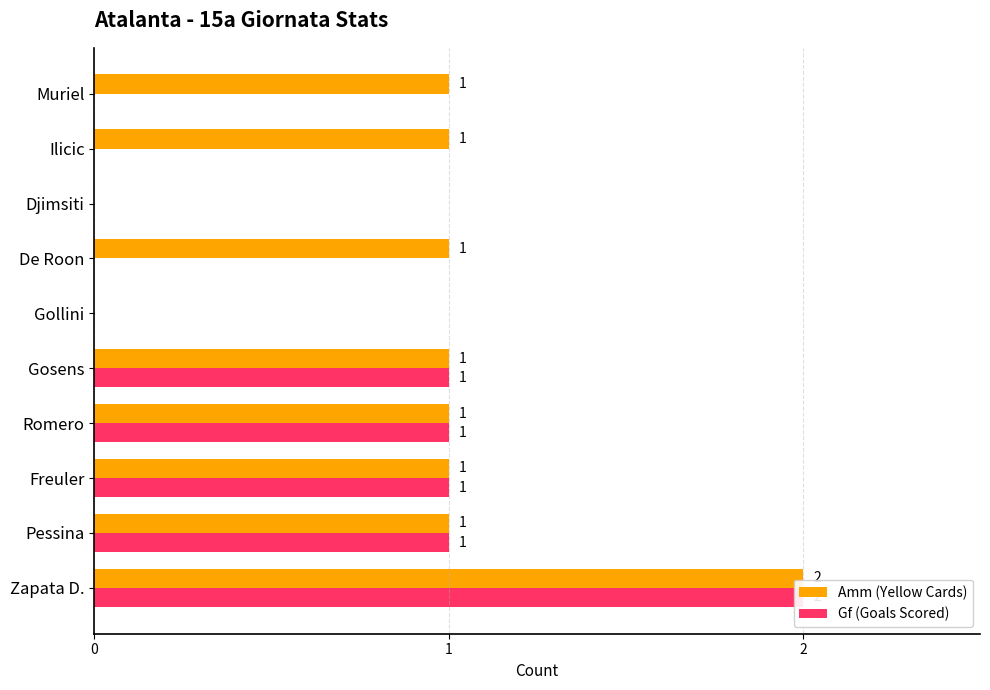

Reading right to left, extract all data points from this chart.

Amm (Yellow Cards): 1	1	0	1	0	1	1	1	1	2
Gf (Goals Scored): 0	0	0	0	0	1	1	1	1	2